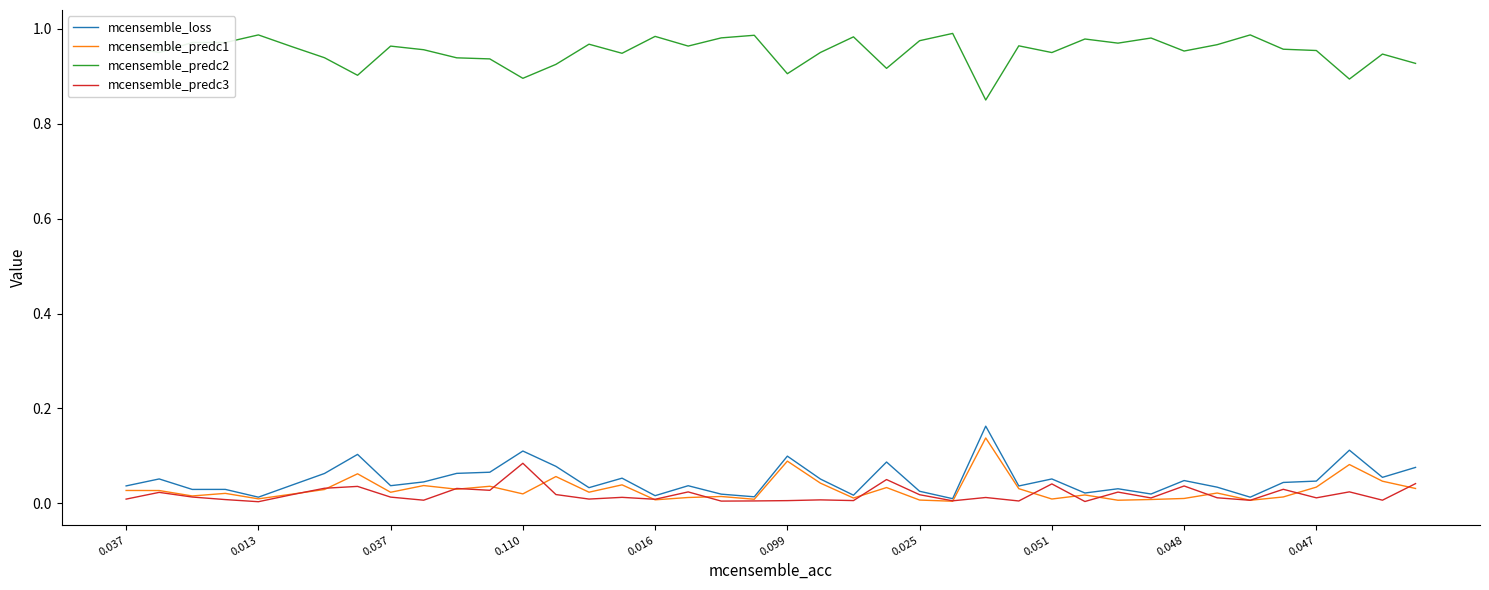

True or false: mcensemble_loss and mcensemble_predc2 intersect in this chart.

False